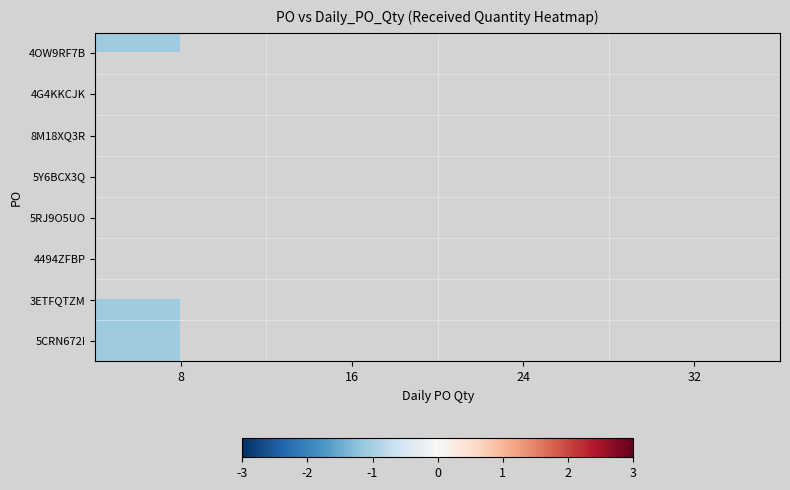

Between 8 and 16, which is larger?

16